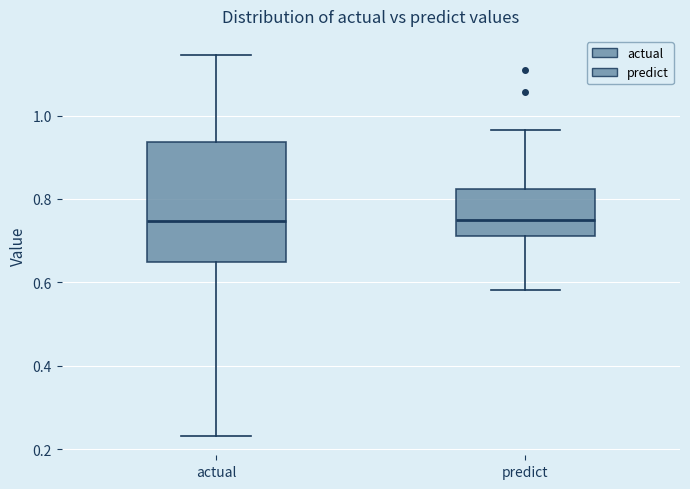

Where does the lower whisker of the box for actual end on the y-axis? The values are not printed on the chart, so give them approximately, as read against the axis.

0.24